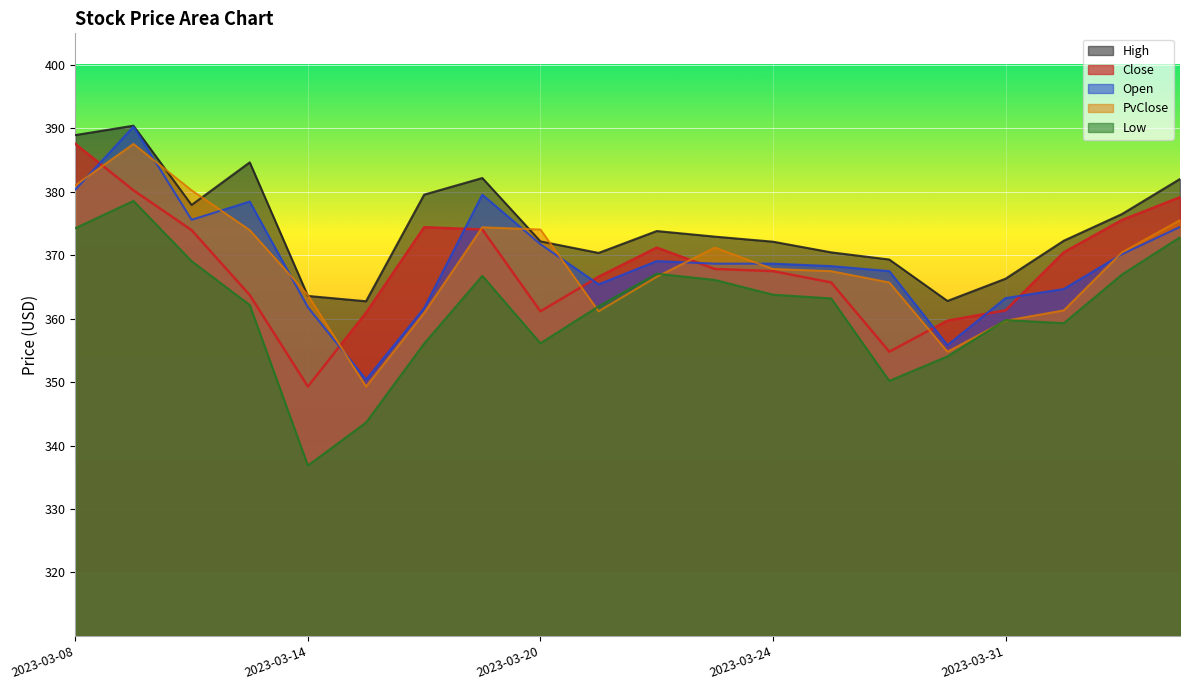

Does the chart display data point markers on the line(s)?

No